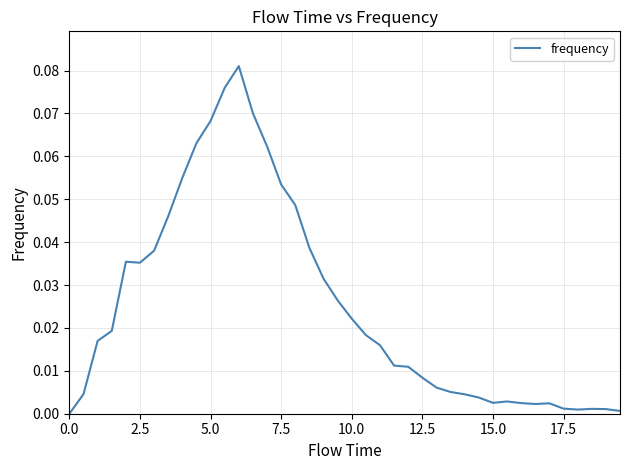

The value at 5.0 is 0.0. True or false?

False